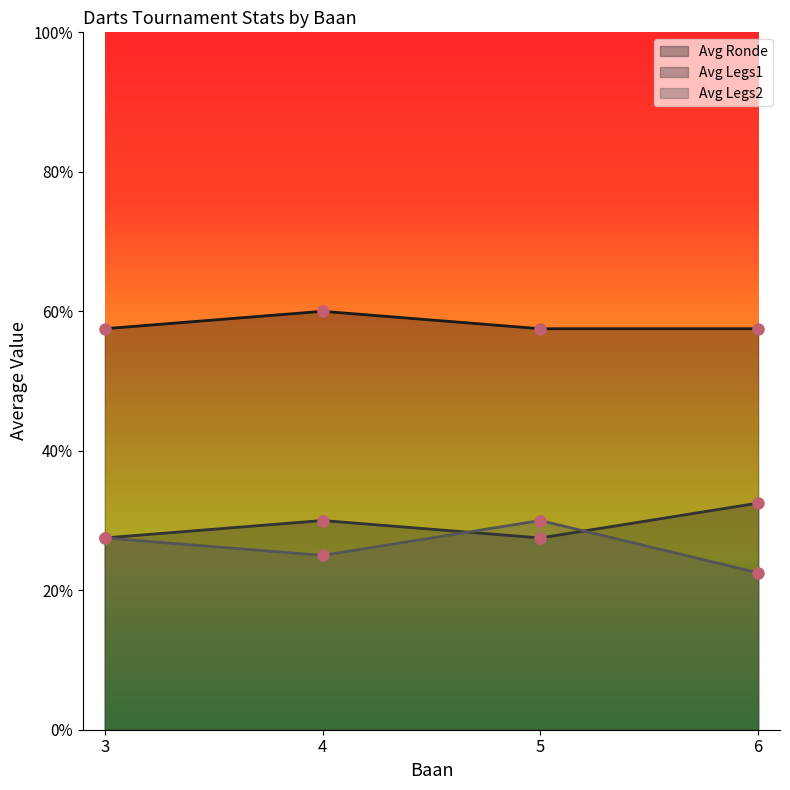

What is the difference between the maximum and second lowest values in the Avg Ronde series?

0.1